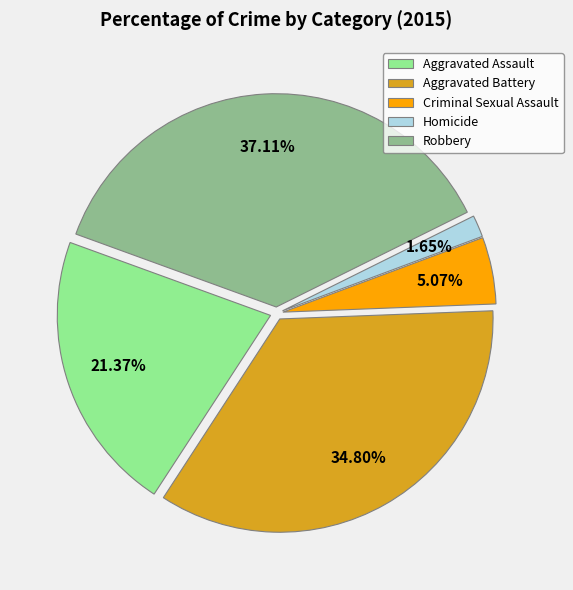

What percentage is the Homicide slice, to the nearest percent?

2%